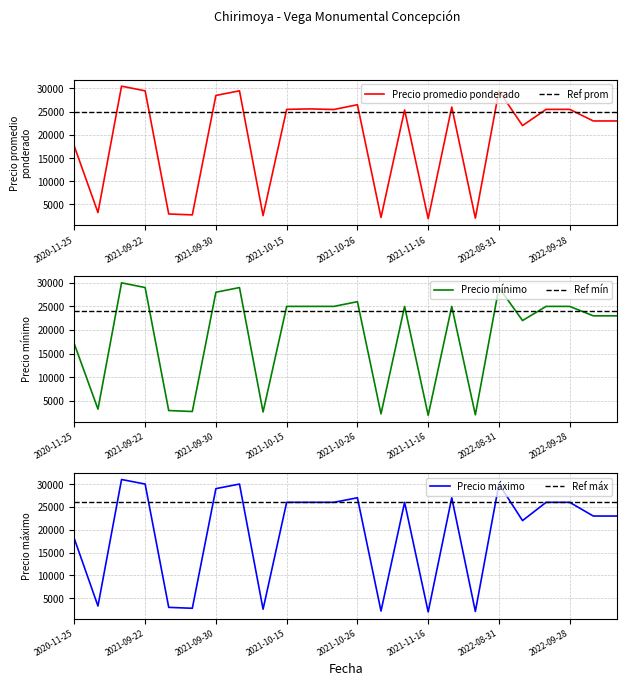

What is the minimum value for Precio promedio ponderado?

1950